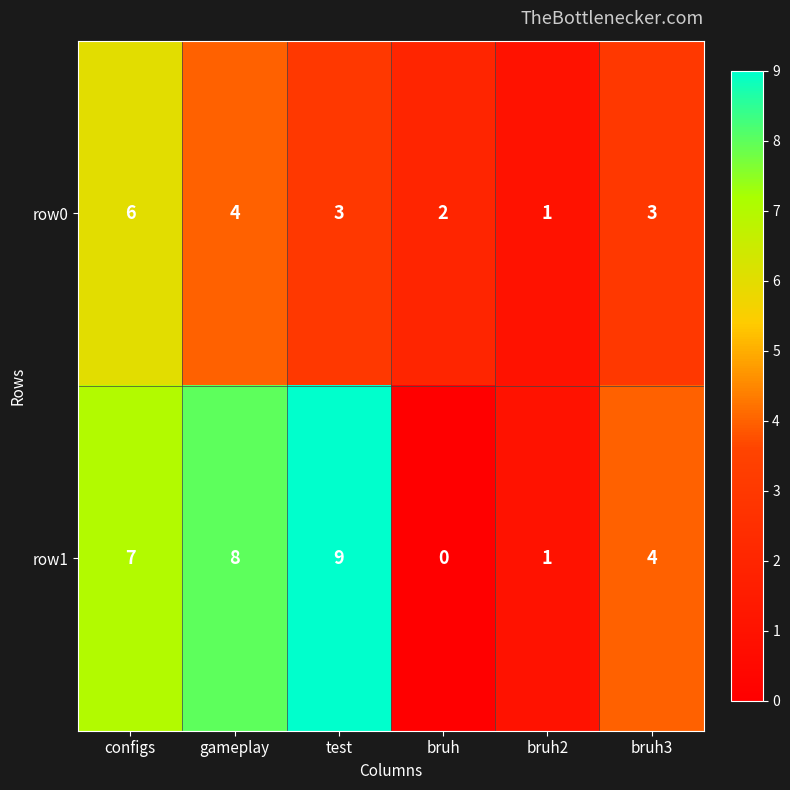

Read the row0 value at gameplay.

4